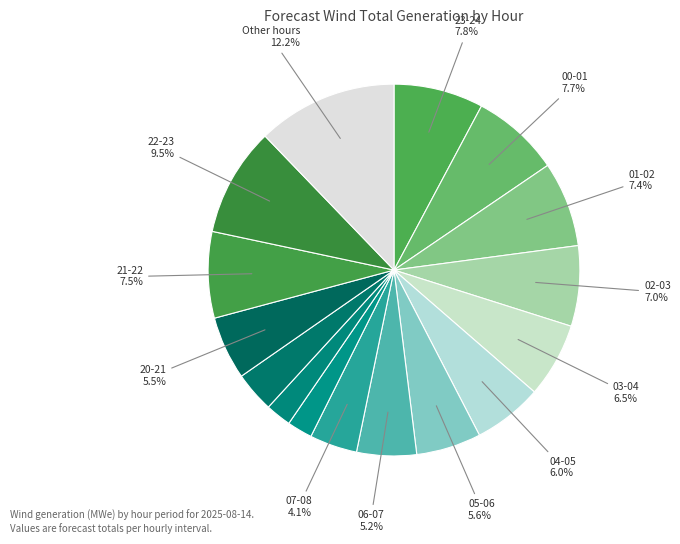

How many segments does this pie chart have?

16